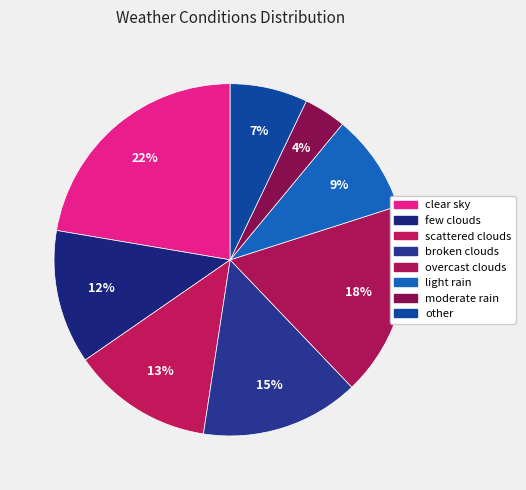

To the nearest percent, what is the difference between the largest and smallest slice percentages?

18%